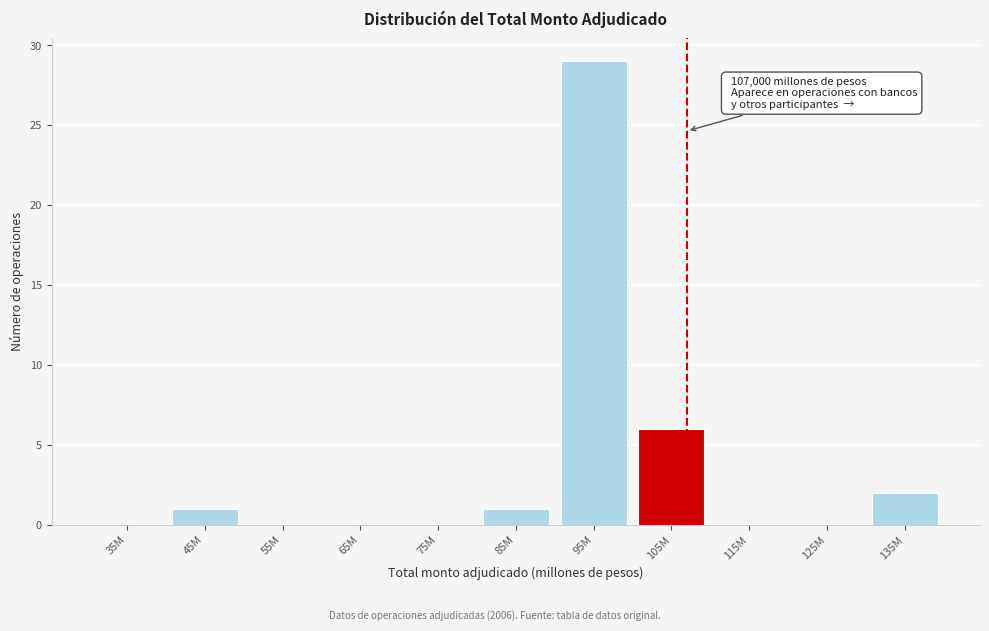

Reading right to left, list all the values displayed in this chart.

135M=2	125M=0	115M=0	105M=6	95M=29	85M=1	75M=0	65M=0	55M=0	45M=1	35M=0